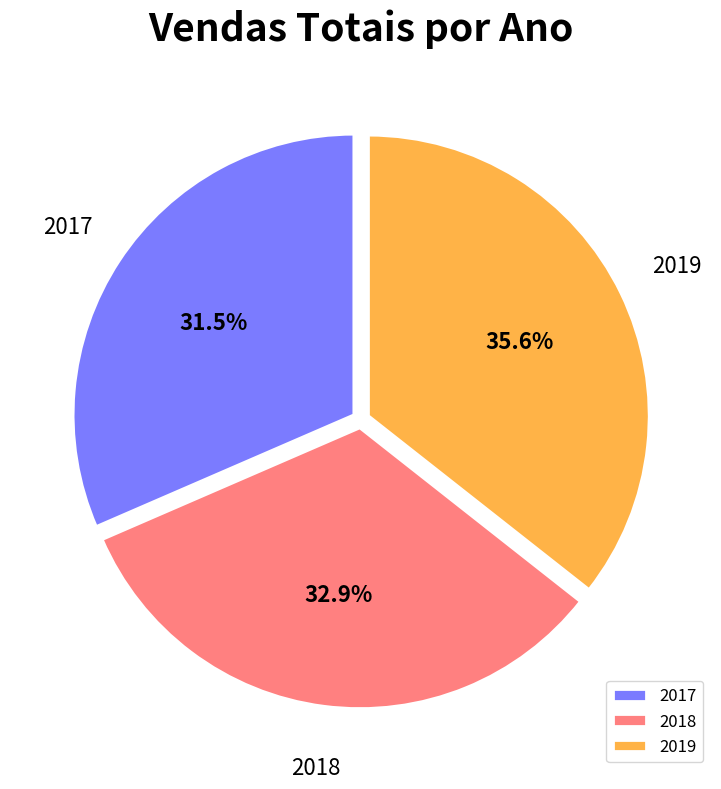

To the nearest percent, what is the difference between the largest and smallest slice percentages?

4%